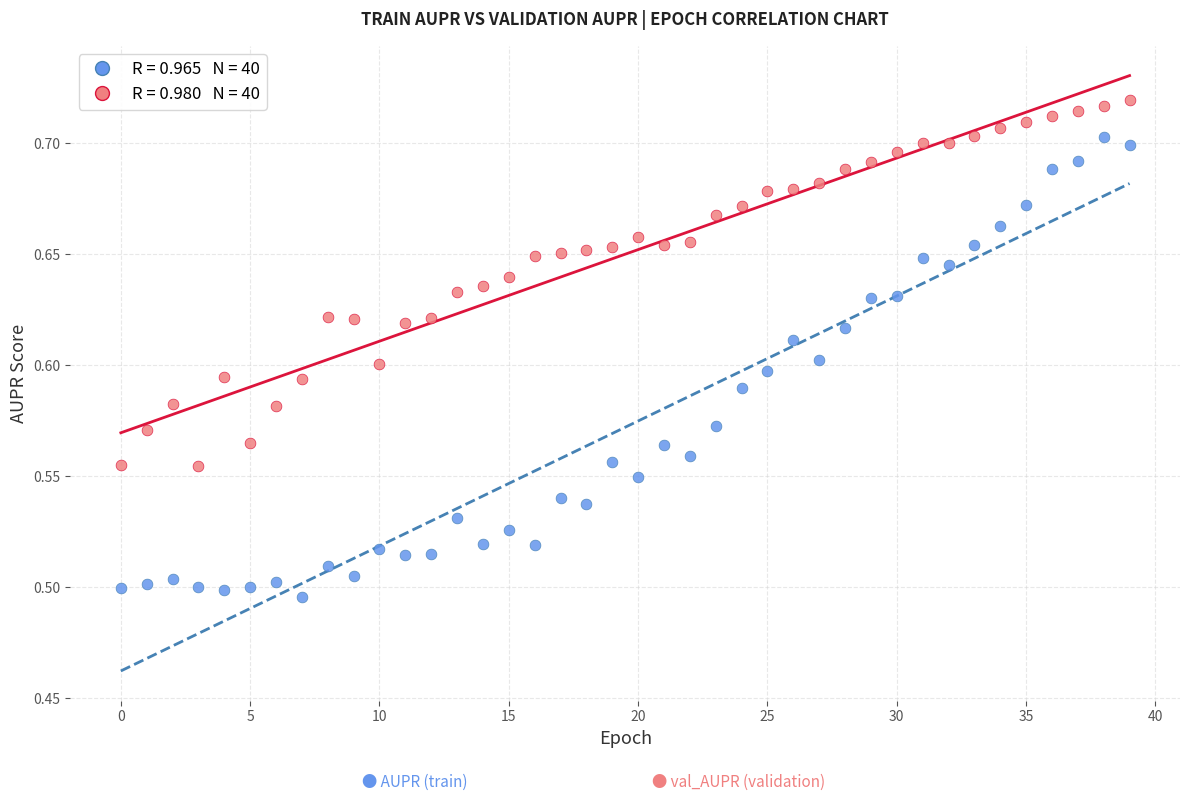

How many data points are displayed?

80